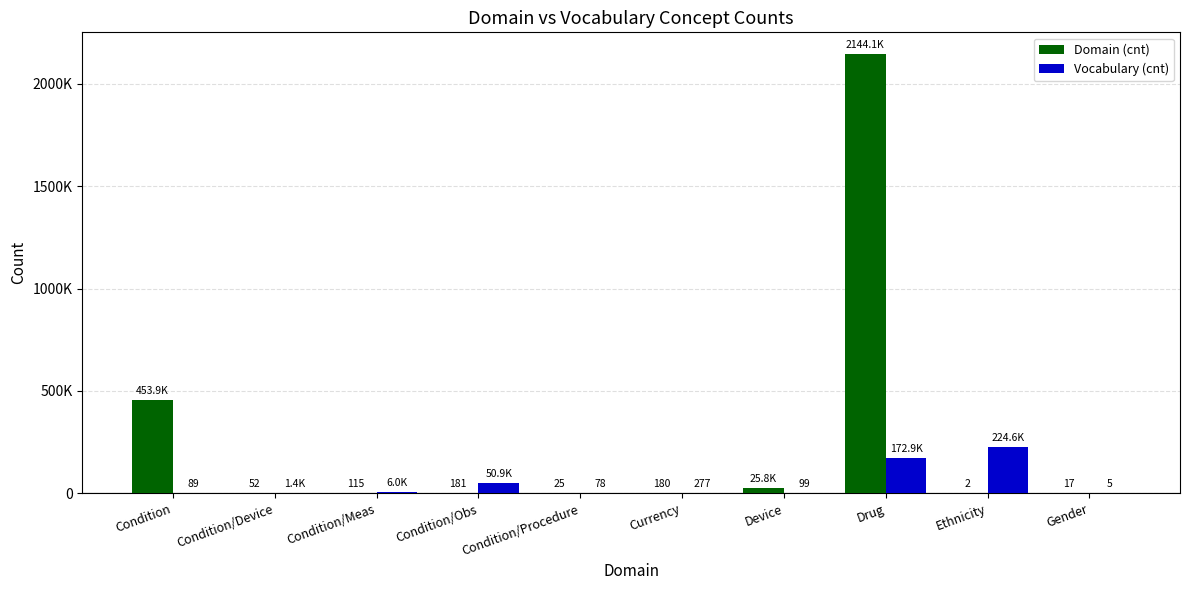

True or false: Vocabulary (cnt) has a value of 151 at Condition.

False